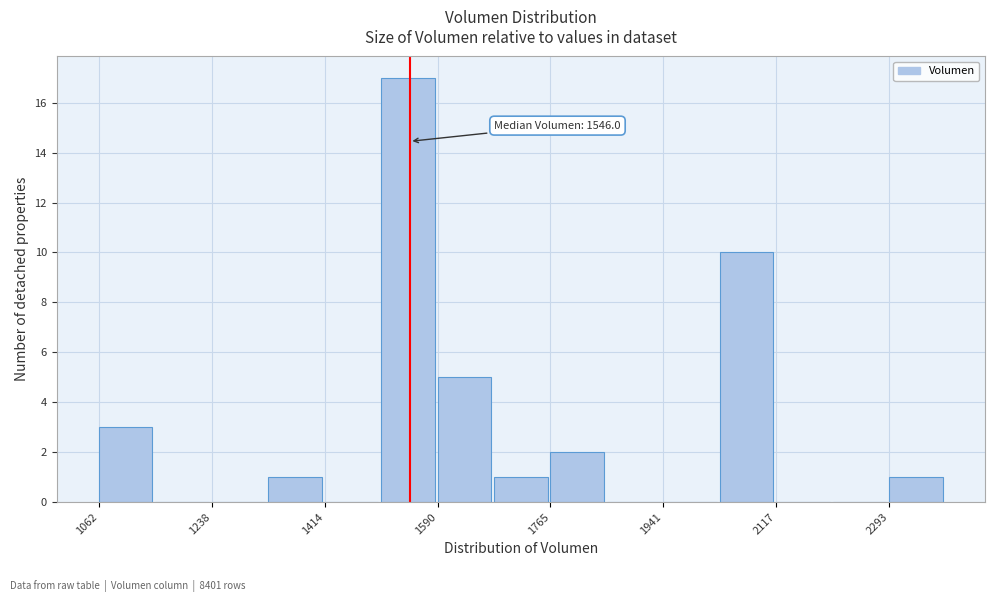

Which range on the x-axis has the tallest bar?

1500 to 1580